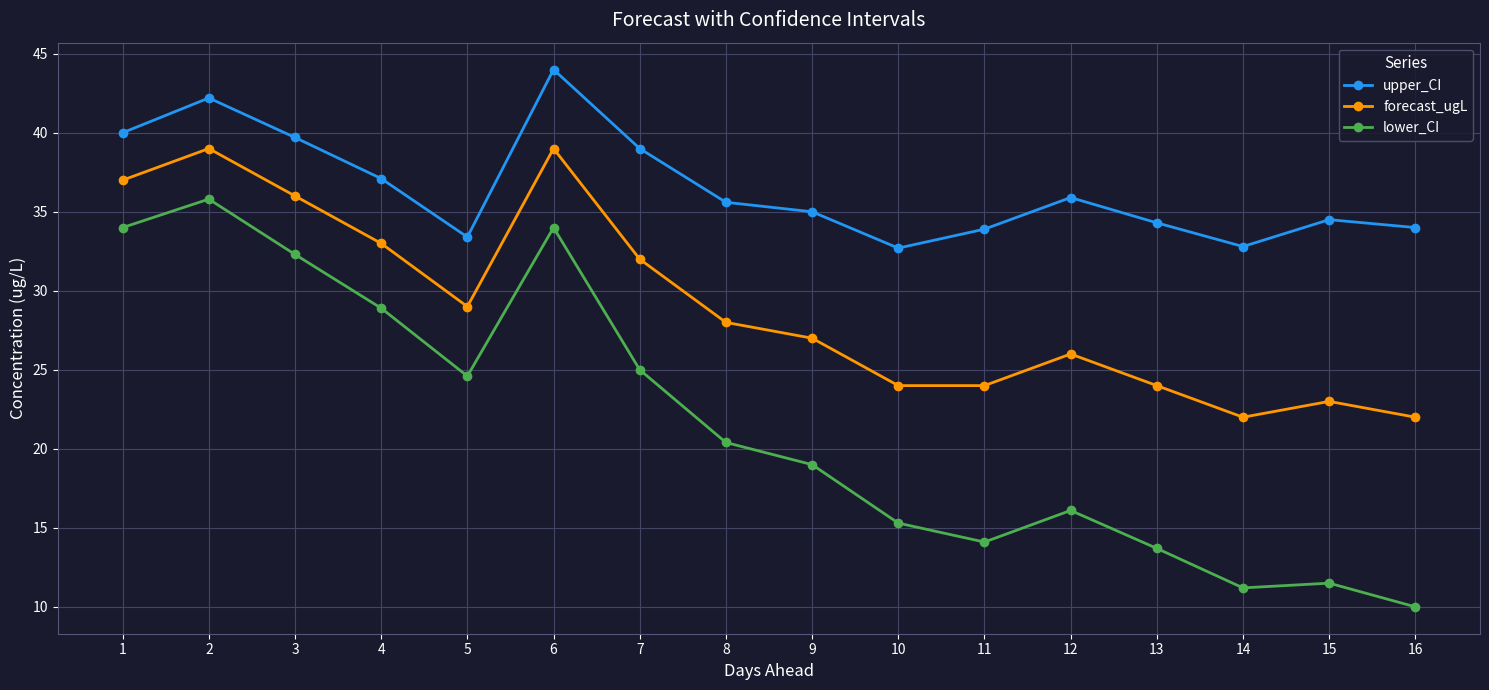

What value does the forecast_ugL series have at 8?

28.0